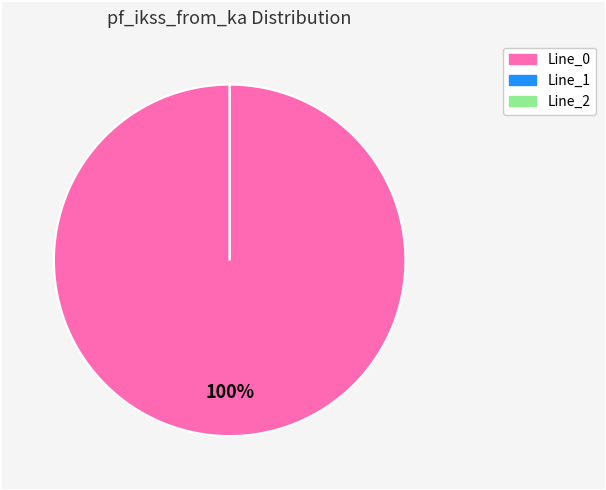

Is the sum of Line_2 and Line_1 greater than half?

No